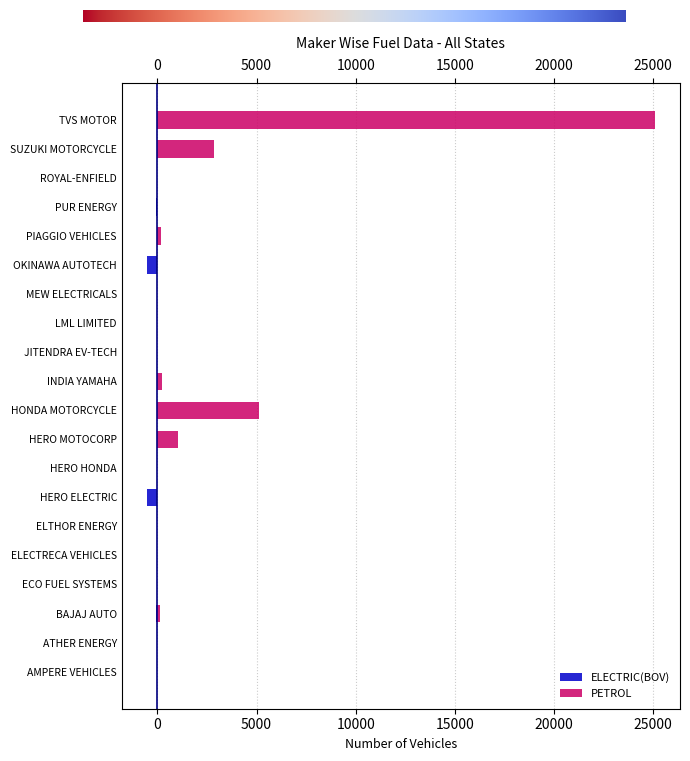

How many groups of bars are there?

20